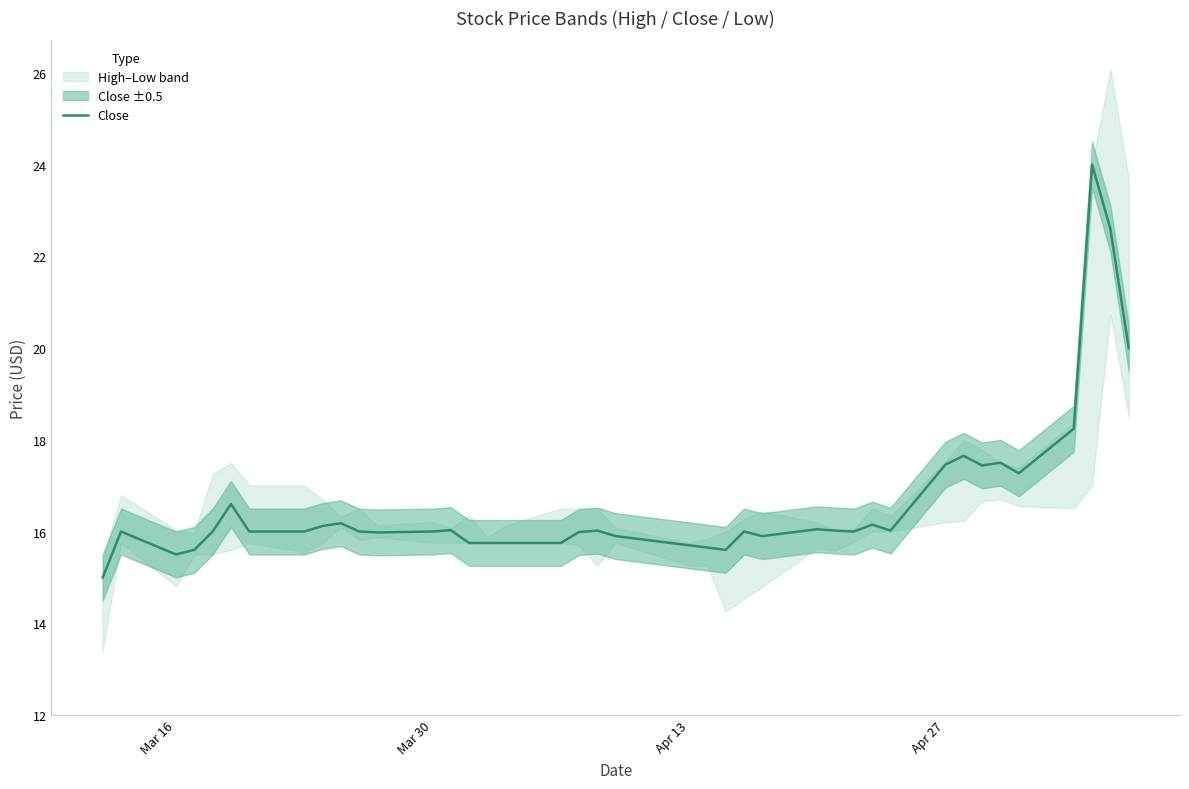

What is the value of the 4th point from the left?

15.6